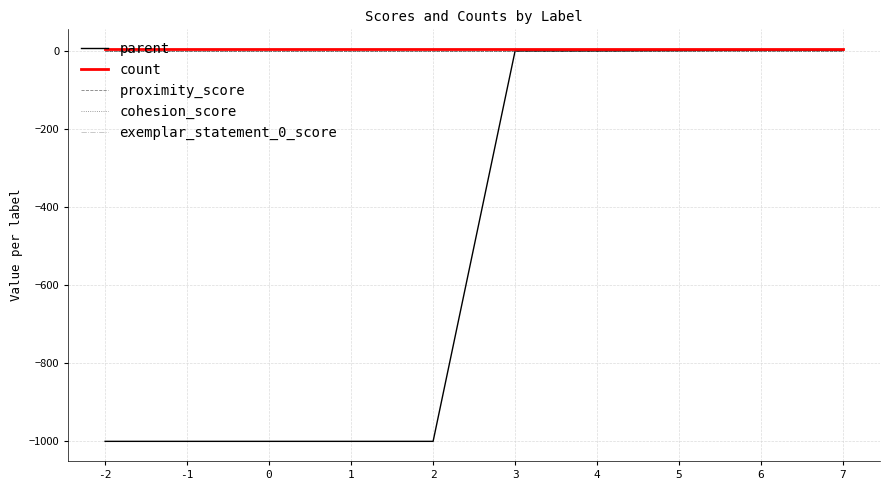

Which series changed the most between -2 and 1?

parent